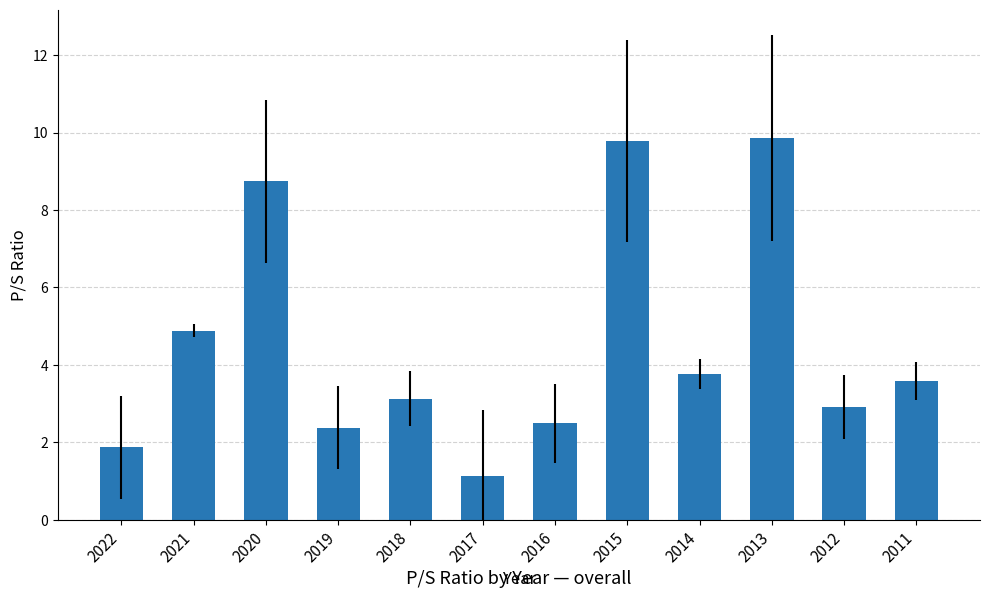

Between 2012 and 2013, which is larger?

2013